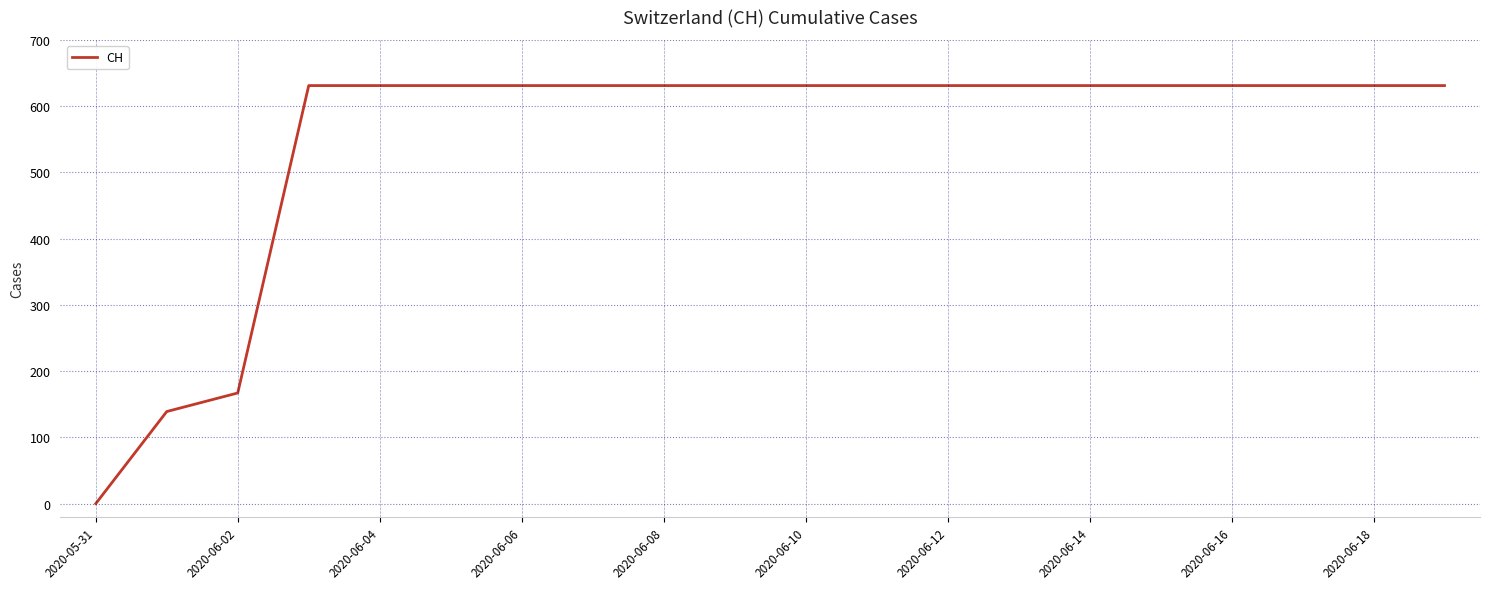

What is the greatest value displayed?

631